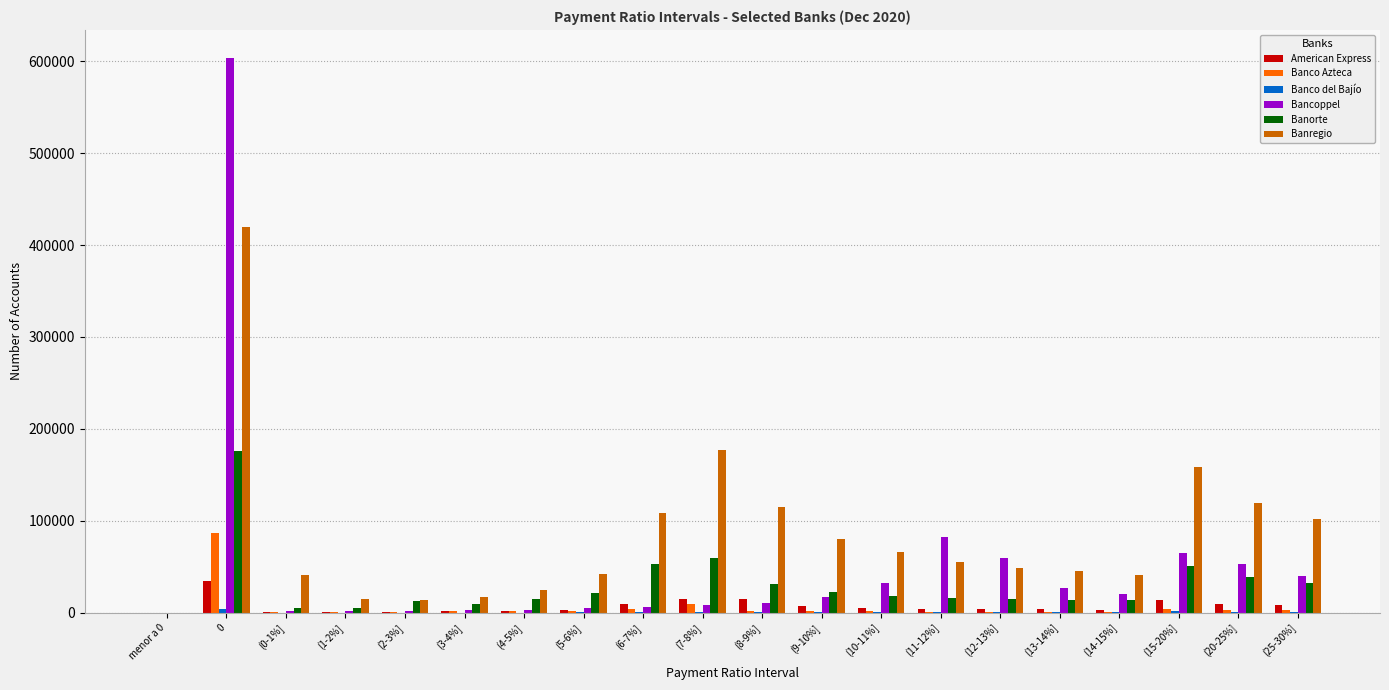

How many distinct data groups are displayed?

6